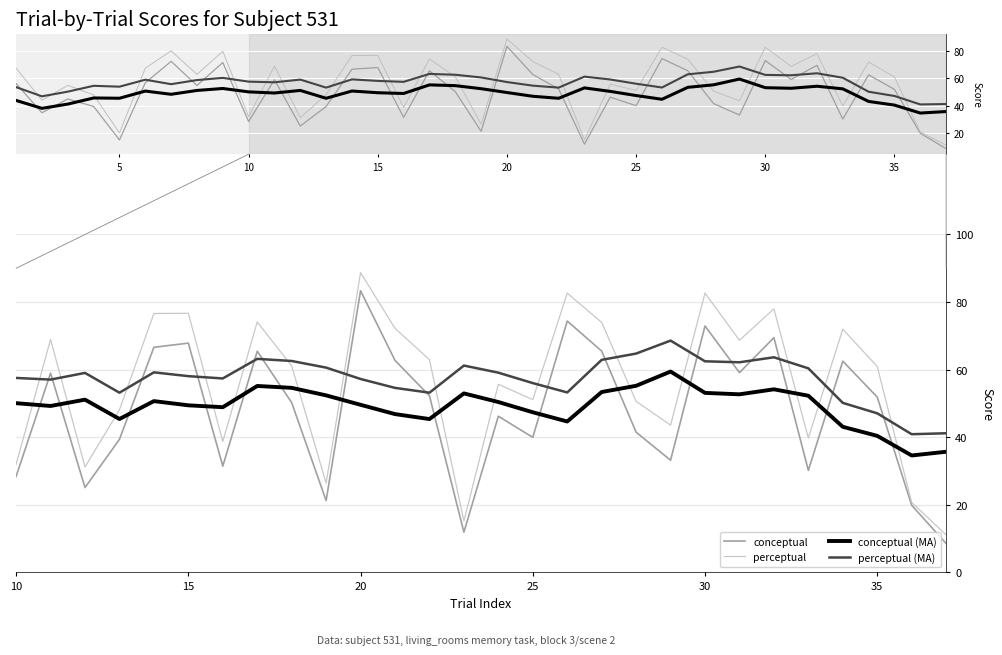

What is the sum of all perceptual (MA) values?

1607.1